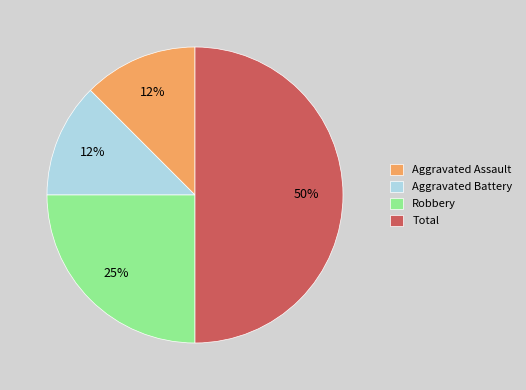

Is Robbery the majority of the pie?

No